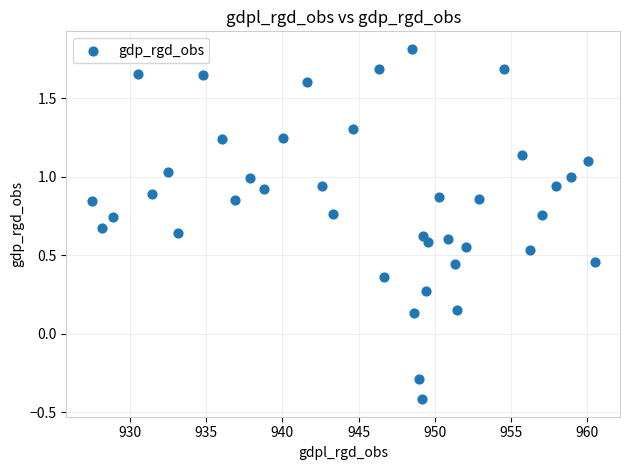

What is the range of X values (max minus min)?

33.0